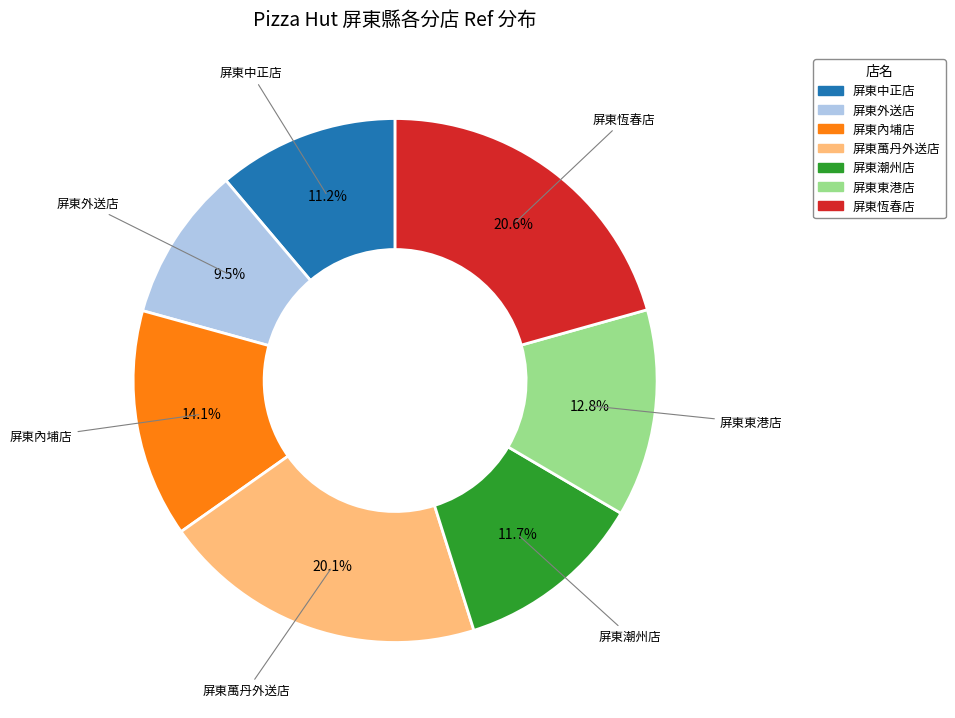

What is the ratio of the value at 屏東恆春店 to the value at 屏東外送店?

2.2